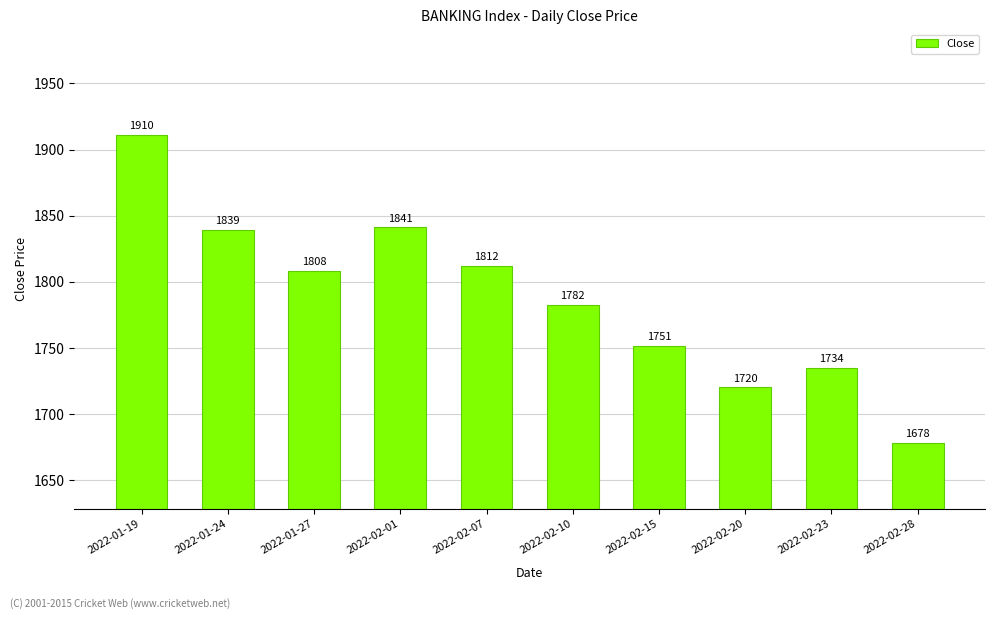

At which label is the value closest to 1794?

2022-02-10